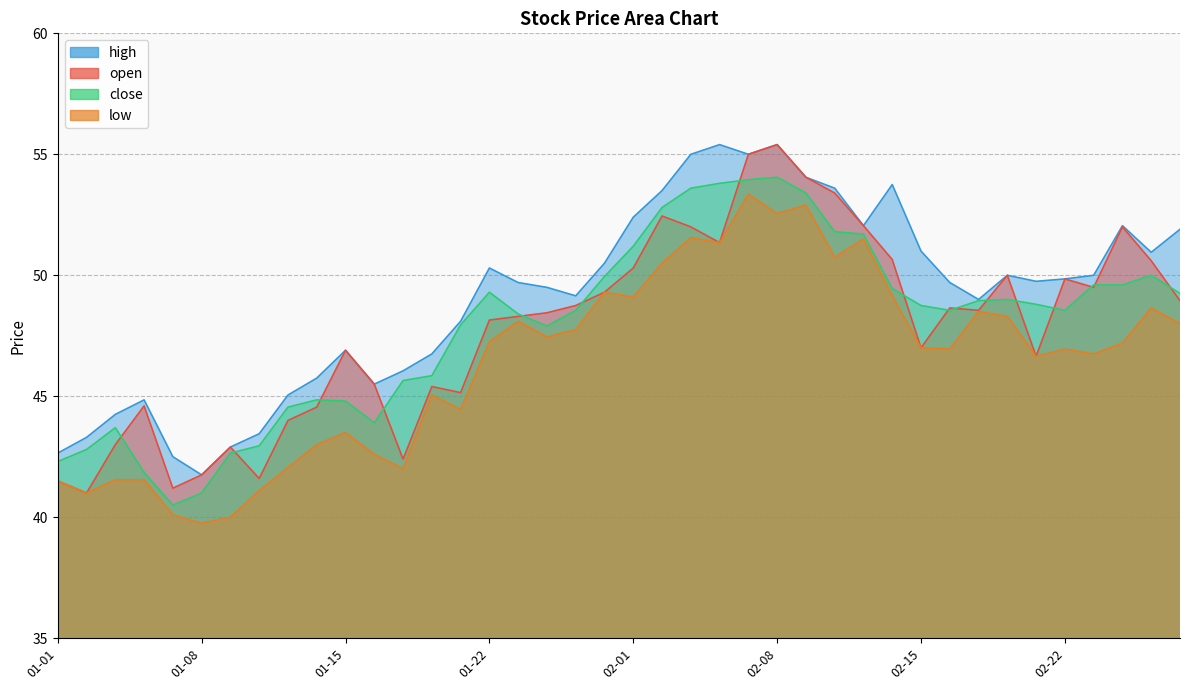

At which category does close reach its first local peak?

2021-01-05